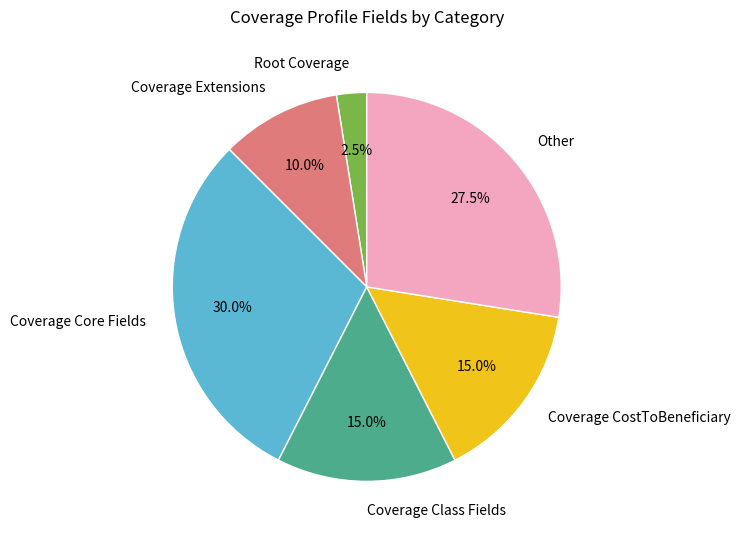

Count the number of slices in the pie.

6